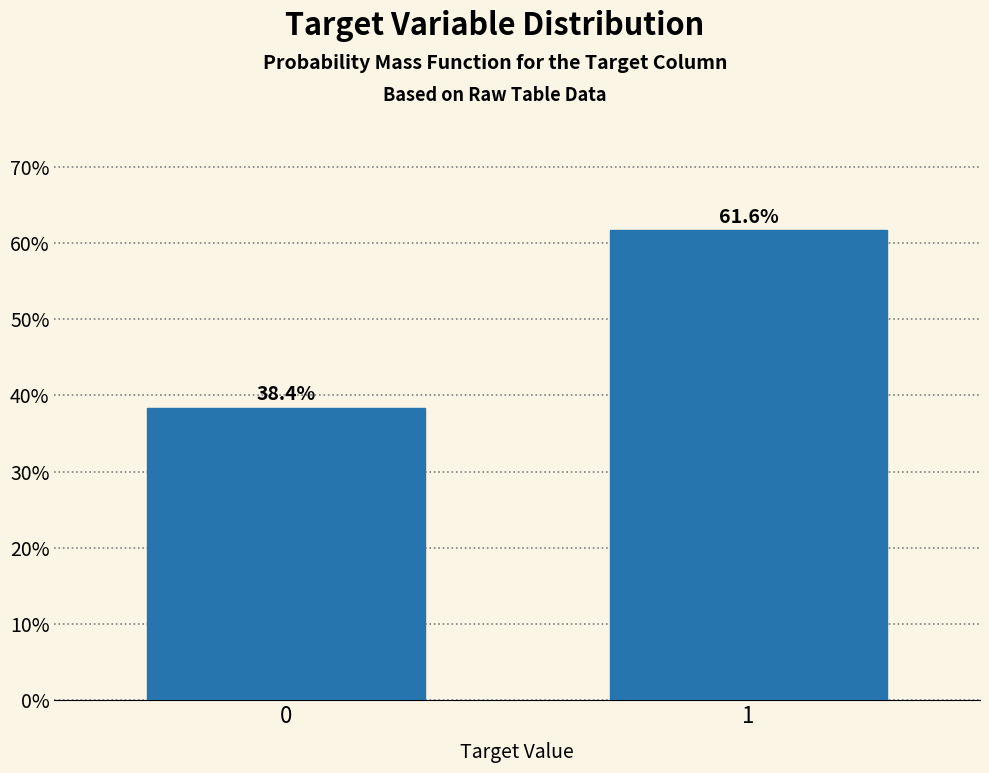

Reading left to right, transcribe all the data shown in this chart.

0=38.4	1=61.6